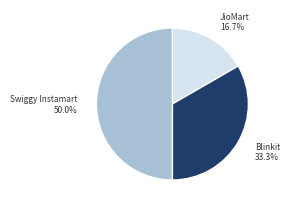

What is the smallest slice in the pie chart?

JioMart